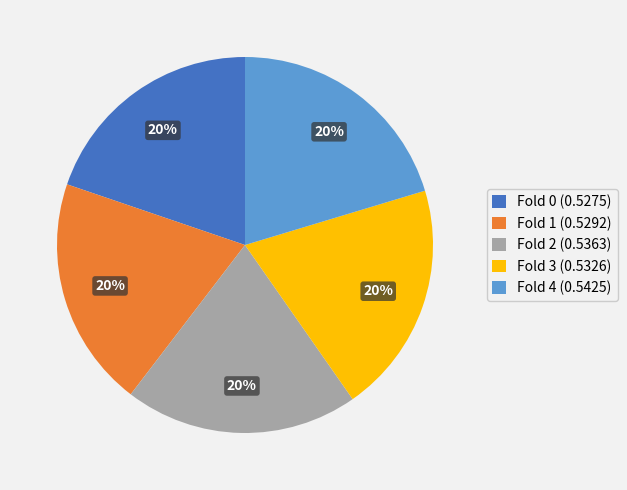

Is there a majority slice in this chart?

No